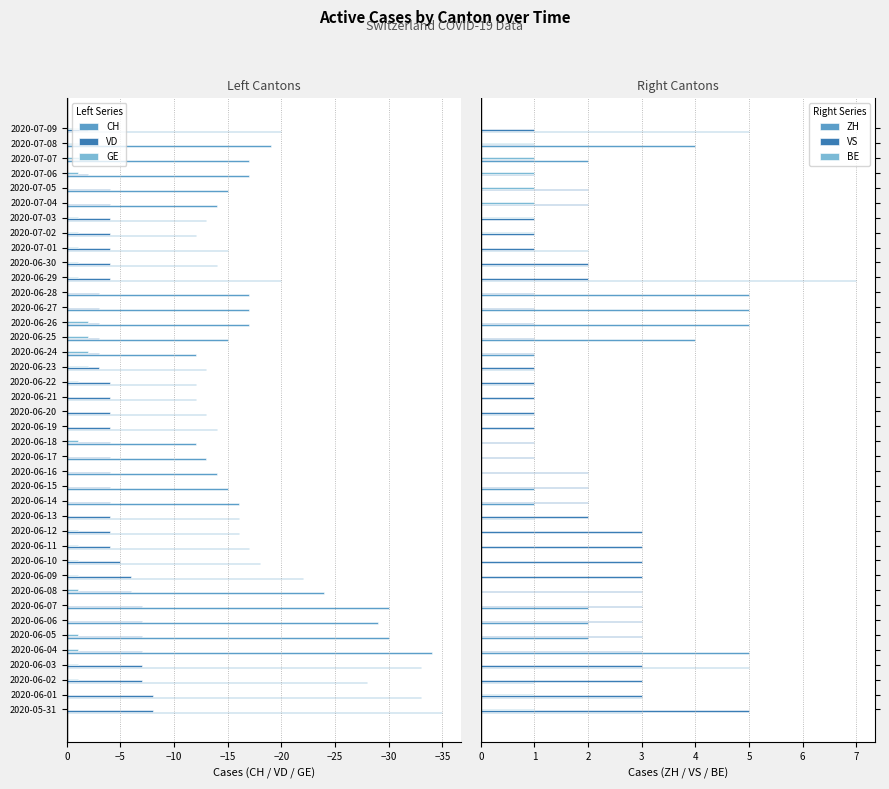

What are all the series names shown in the legend?

CH, VD, GE, ZH, VS, BE